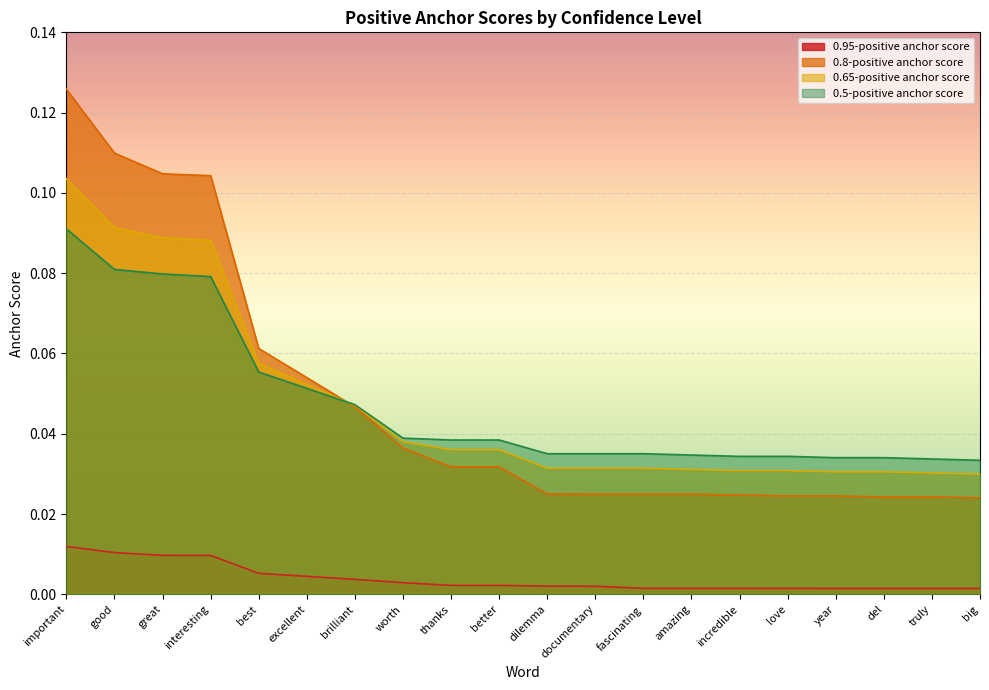

True or false: 0.65-positive anchor score and 0.5-positive anchor score intersect in this chart.

True